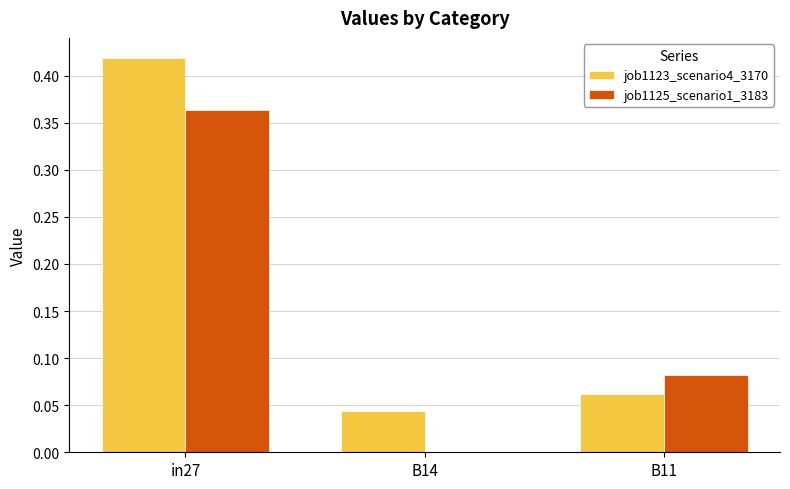

At which category is the sum across all series the highest?

in27